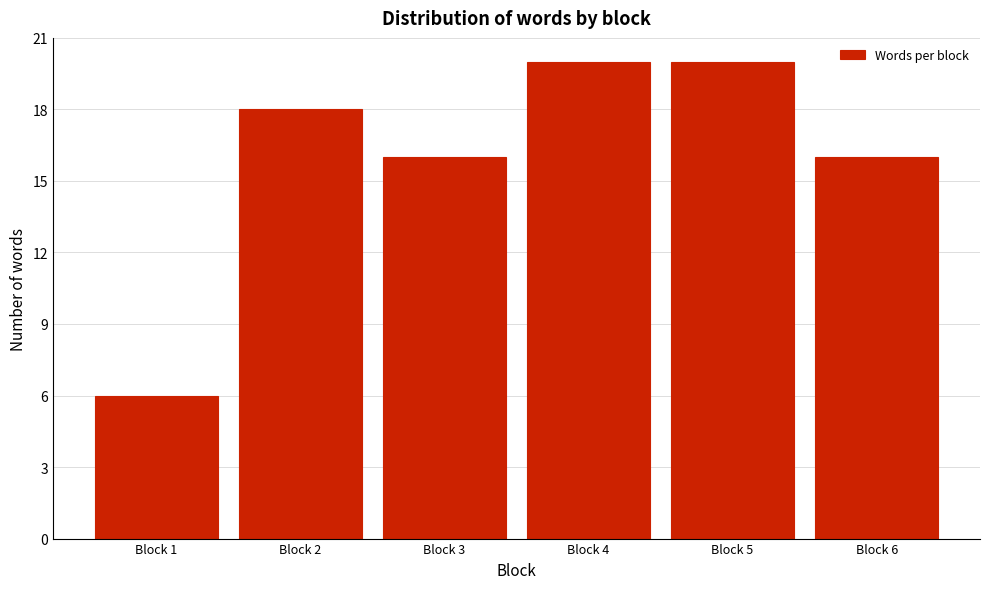

Reading right to left, list all the values displayed in this chart.

Block 6=16	Block 5=20	Block 4=20	Block 3=16	Block 2=18	Block 1=6